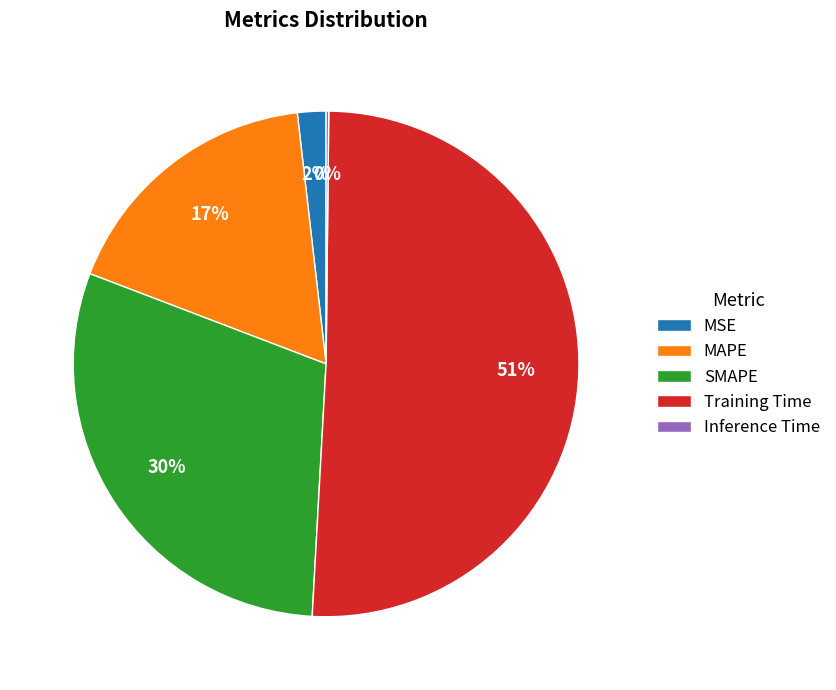

Does Training Time represent more than half of the total?

Yes